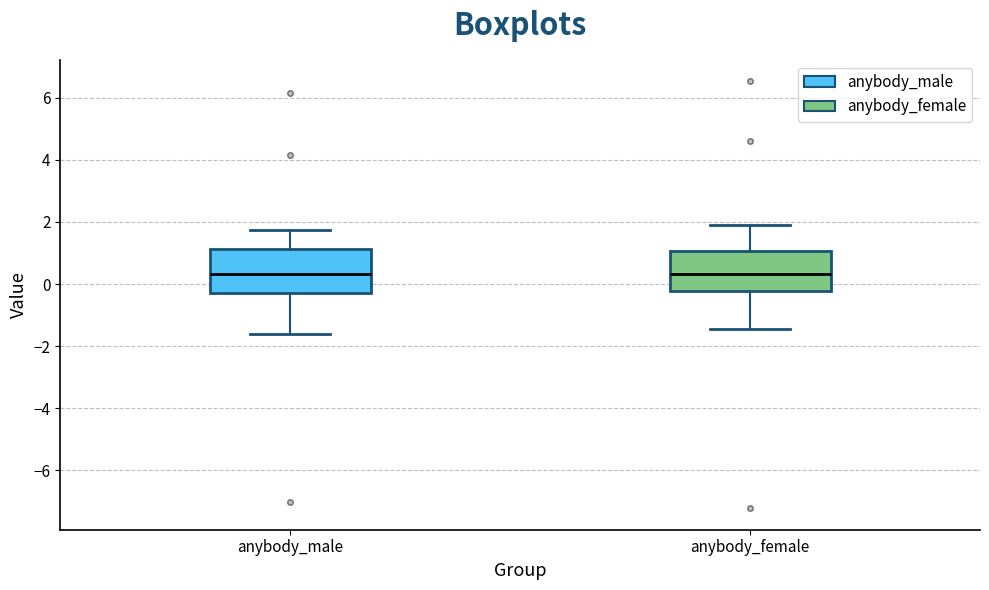

Reading left to right, read every box against the y-axis: the position of its median line, the range the box covers, and the ends of its whiskers. The values are not printed on the chart, so give them approximately, as read against the axis.

anybody_male: median 0.4, box -0.2 to 1.2, whiskers -1.6 to 1.8
anybody_female: median 0.4, box -0.2 to 1.0, whiskers -1.4 to 1.8